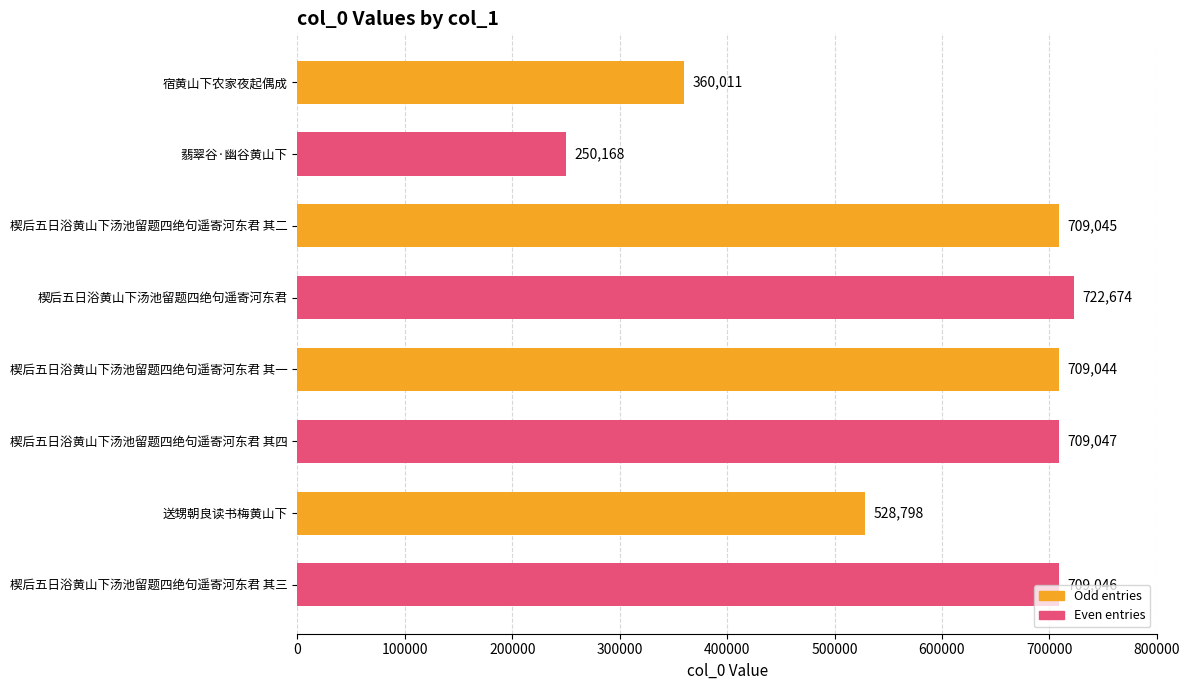

How many data points does each series have?

8